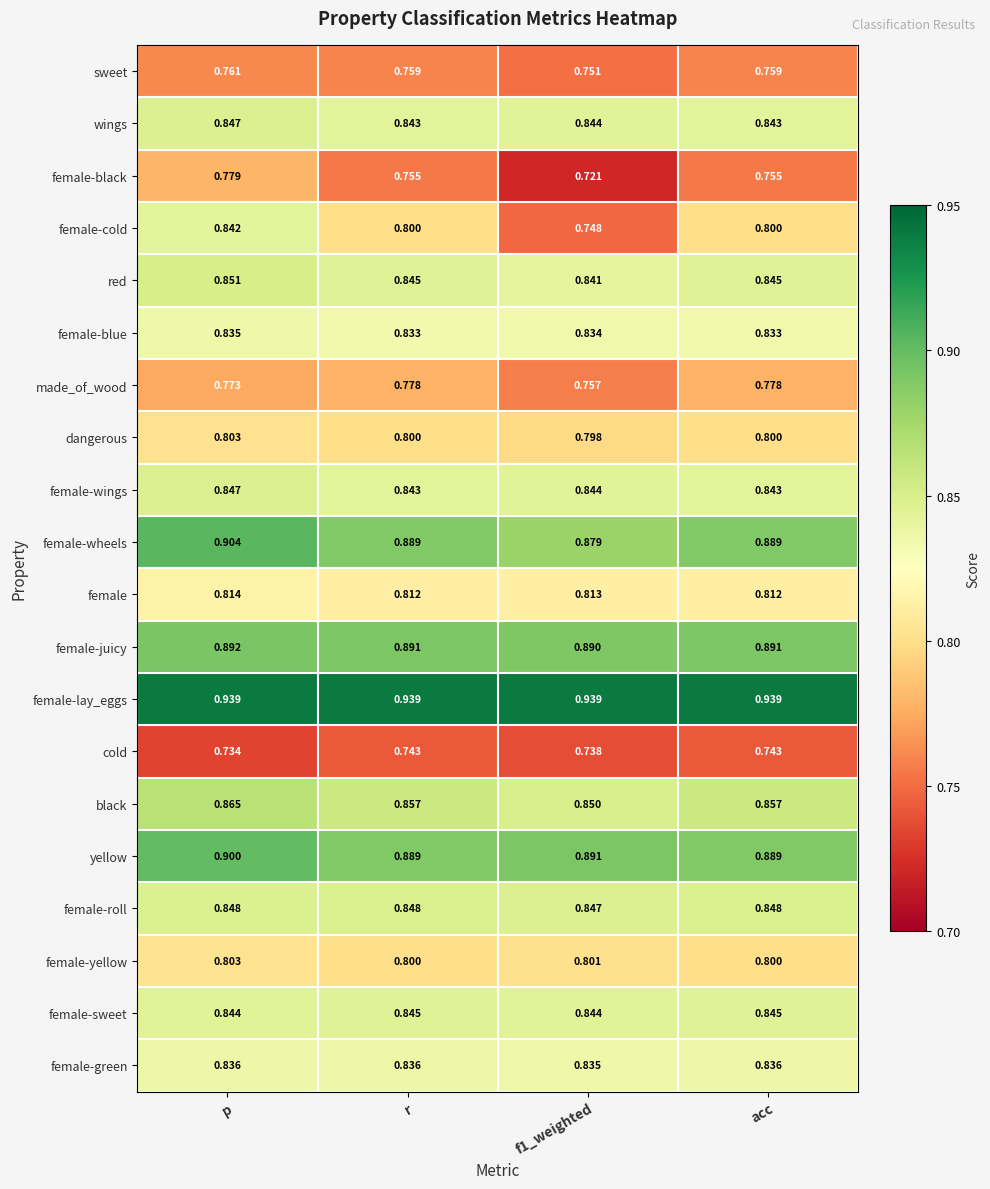

Is the value of sweet at p greater than the value of female-wheels at r?

No